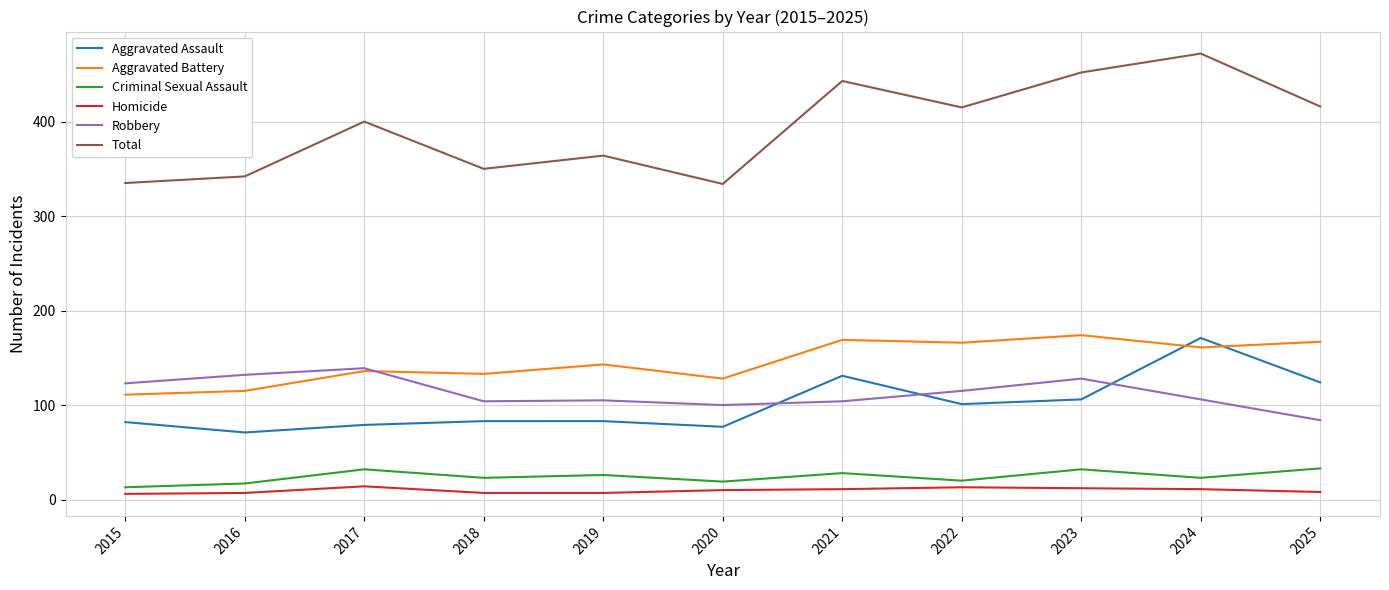

How many lines are shown in the chart?

6